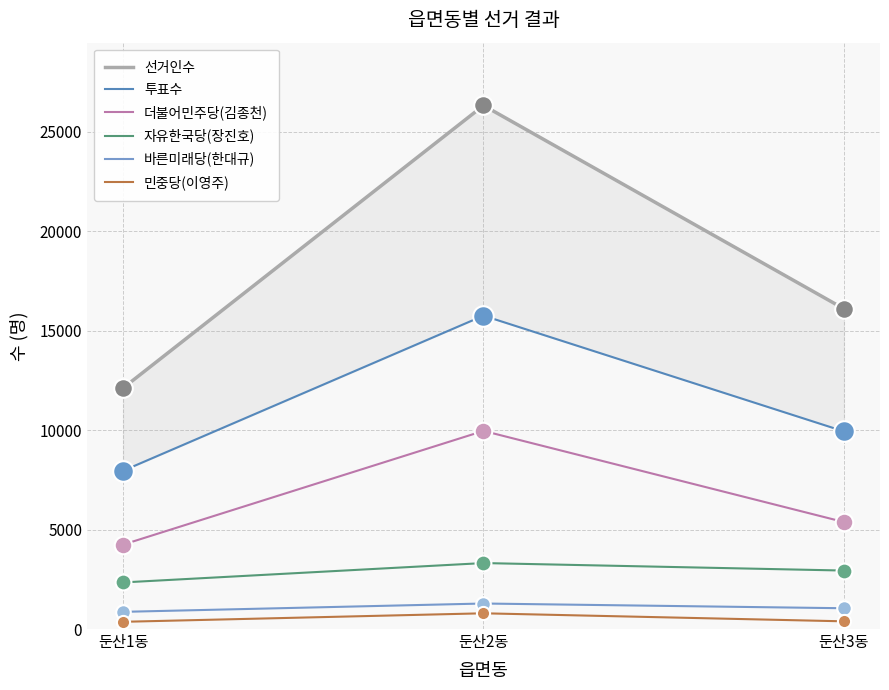

Which series contains the highest Y value?

선거인수